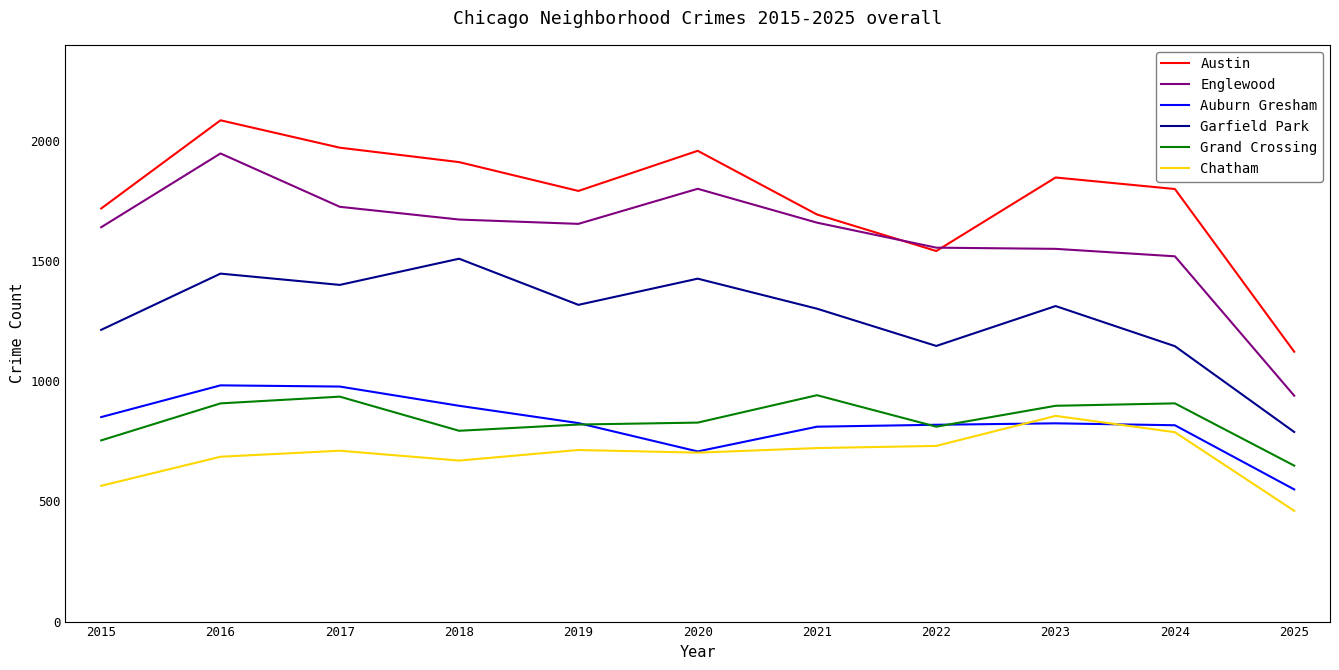

What are all the series names shown in the legend?

Austin, Englewood, Auburn Gresham, Garfield Park, Grand Crossing, Chatham